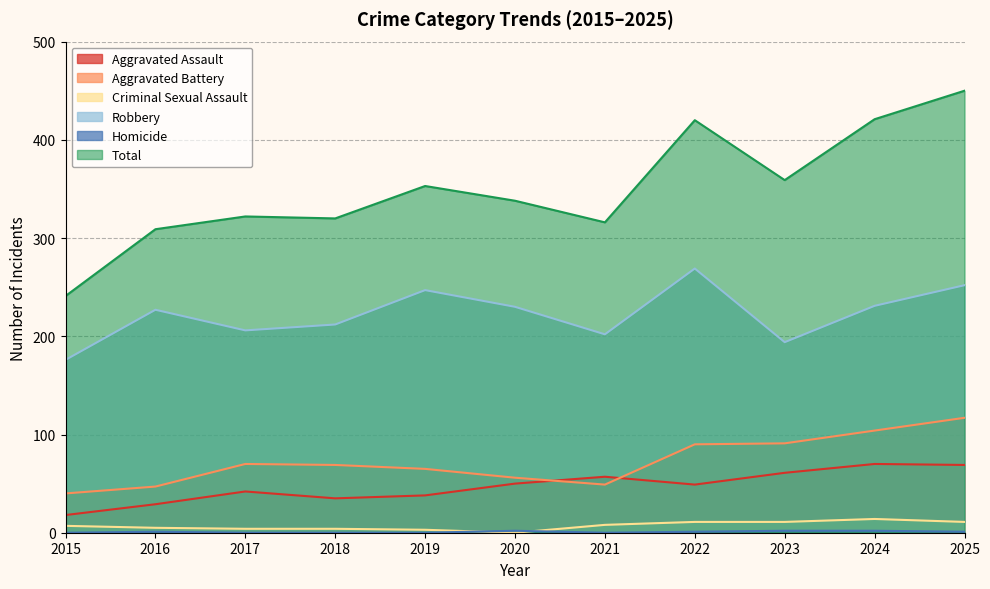

Between 2016 and 2017, which series saw the biggest shift?

Aggravated Battery